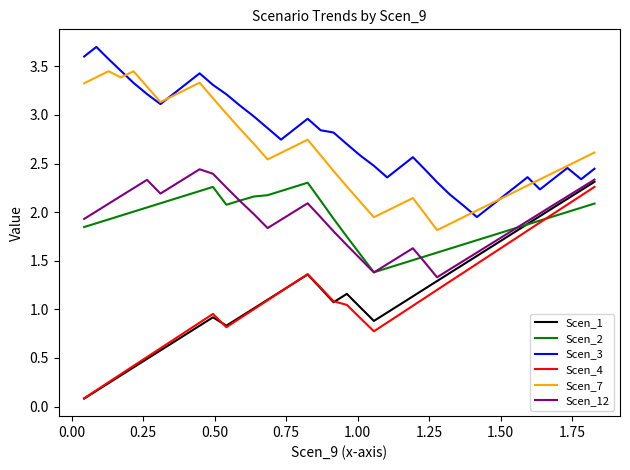

Which series has the largest total across all categories?

Scen_3